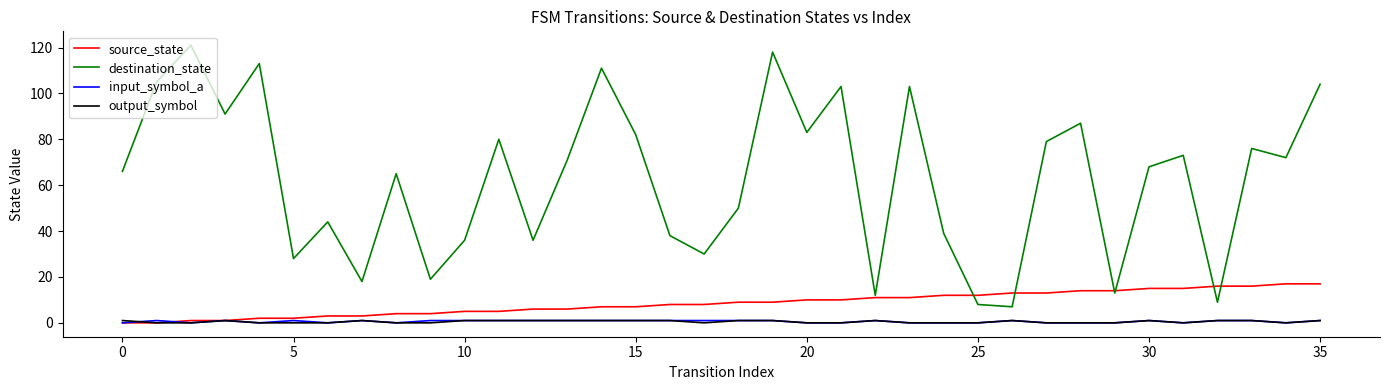

Reading right to left, transcribe all the data shown in this chart.

source_state: 17	17	16	16	15	15	14	14	13	13	12	12	11	11	10	10	9	9	8	8	7	7	6	6	5	5	4	4	3	3	2	2	1	1	0	0
destination_state: 104	72	76	9	73	68	13	87	79	7	8	39	103	12	103	83	118	50	30	38	82	111	71	36	80	36	19	65	18	44	28	113	91	121	105	66
input_symbol_a: 1	0	1	1	0	1	0	0	0	1	0	0	0	1	0	0	1	1	1	1	1	1	1	1	1	1	1	0	1	0	1	0	1	0	1	0
output_symbol: 1	0	1	1	0	1	0	0	0	1	0	0	0	1	0	0	1	1	0	1	1	1	1	1	1	1	0	0	1	0	0	0	1	0	0	1